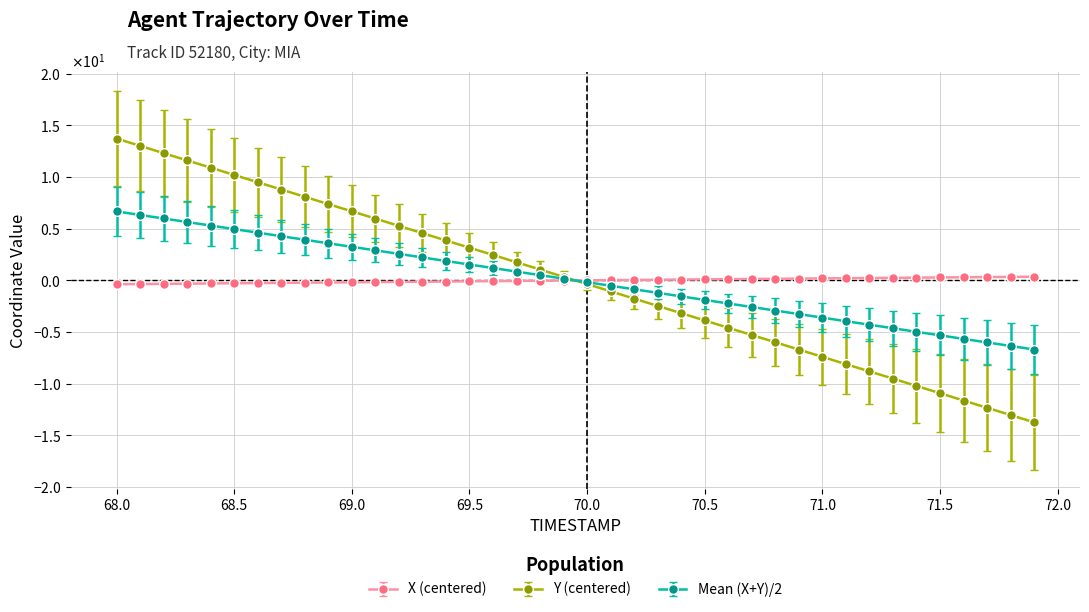

What are all the series names shown in the legend?

X (centered), Y (centered), Mean (X+Y)/2